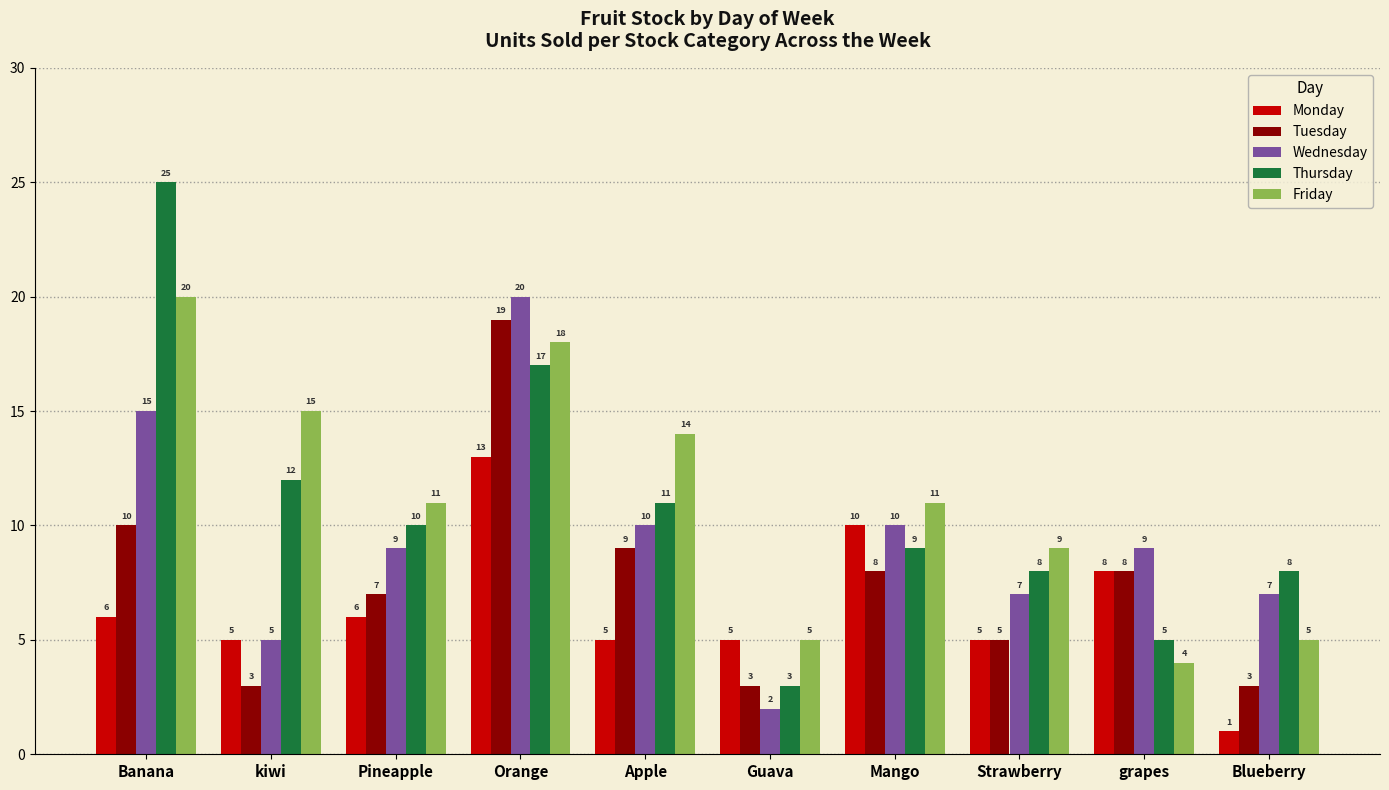

How many bars are there in each group?

5